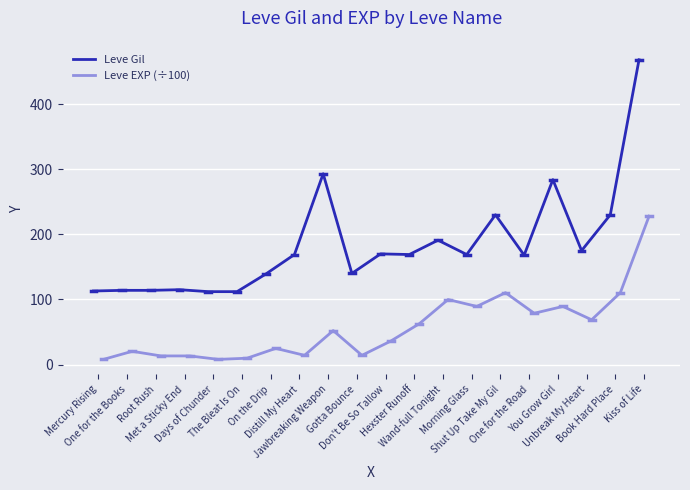

True or false: Leve EXP (÷100) and Leve Gil cross at least once.

False